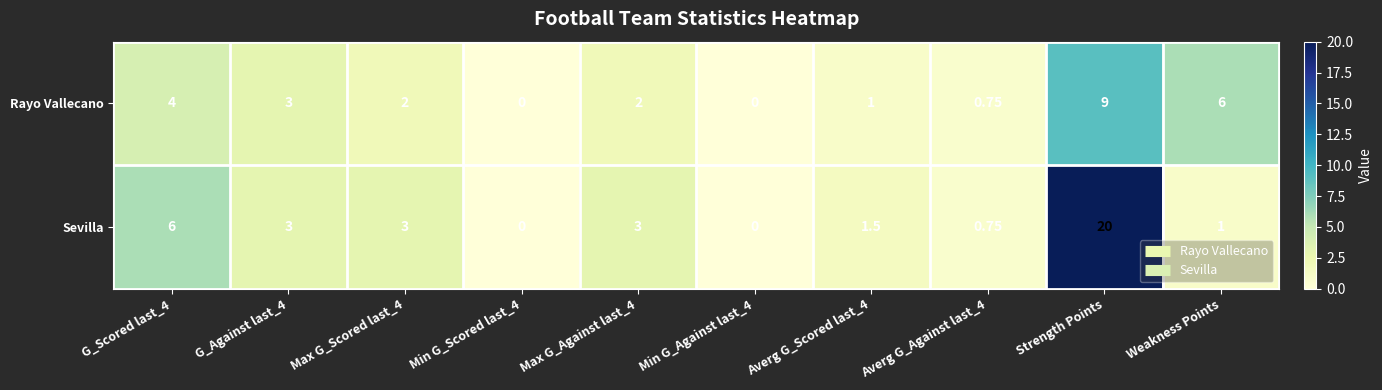

Which category has the highest value in the Sevilla series?

Strength Points